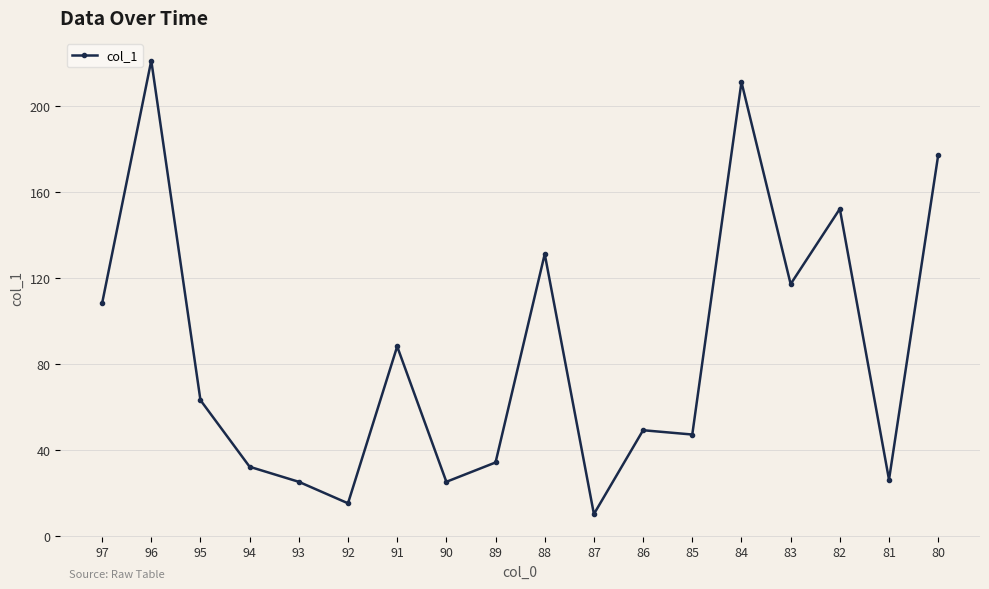

Reading left to right, transcribe all the data shown in this chart.

97=108	96=221	95=63	94=32	93=25	92=15	91=88	90=25	89=34	88=131	87=10	86=49	85=47	84=211	83=117	82=152	81=26	80=177